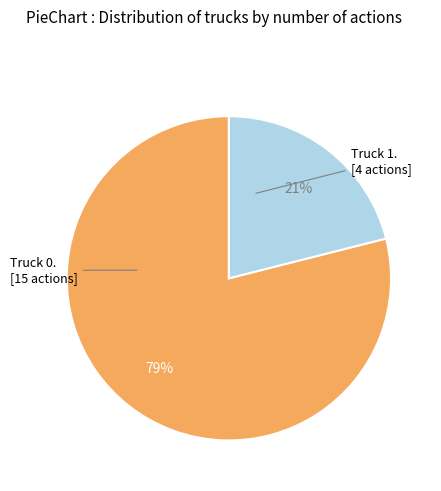

Is there a majority slice in this chart?

Yes